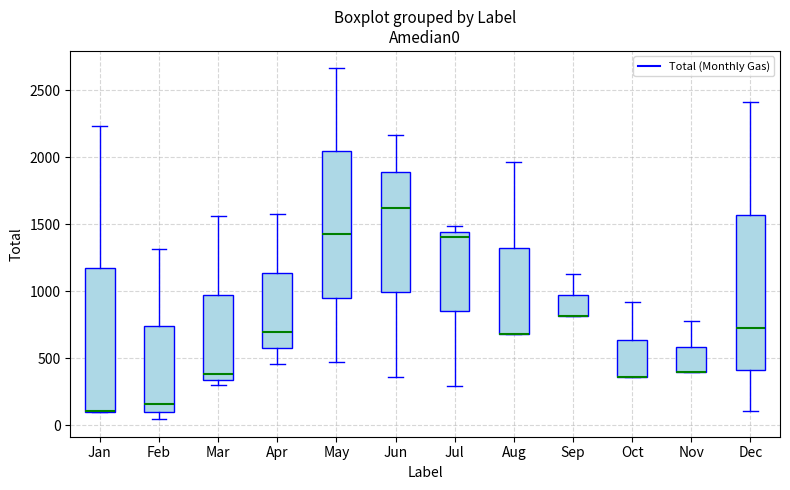

Which box is the tallest, from its lower edge to its upper edge?

Dec